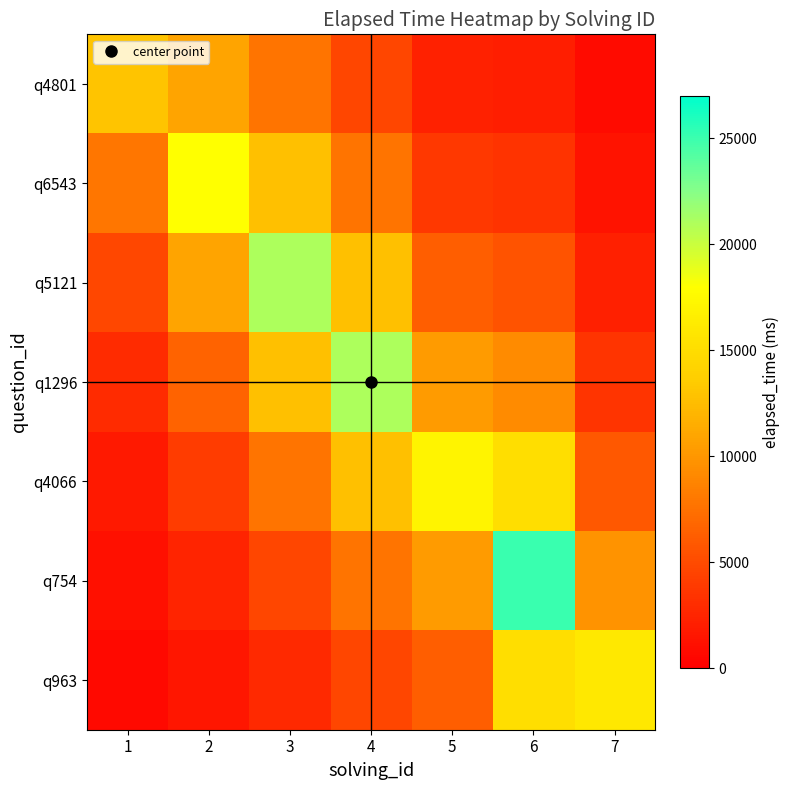

Reading left to right, list all the values displayed in this chart.

q4801: 1=13000.0	2=10917.6	3=7725.5	4=4685.7	5=2300.7	6=2052.1	7=796.6
q6543: 1=7884.9	2=18000.0	3=12737.1	4=7725.5	5=3793.2	6=3383.4	7=1313.4
q5121: 1=4782.4	2=10917.6	3=21000.0	4=12737.1	5=6254.0	6=5578.3	7=2165.4
q1296: 1=2900.7	2=6621.8	3=12737.1	4=21000.0	5=10311.0	6=9197.0	7=3570.1
q4066: 1=1759.4	2=4016.3	3=7725.5	4=12737.1	5=17000.0	6=15163.3	7=5886.1
q754: 1=1067.1	2=2436.0	3=4685.7	4=7725.5	5=10311.0	6=25000.0	7=9704.5
q963: 1=647.2	2=1477.5	3=2842.0	4=4685.7	5=6254.0	6=15163.3	7=16000.0